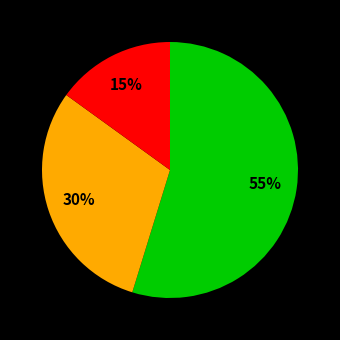

To the nearest percent, what is the average slice percentage?

33%